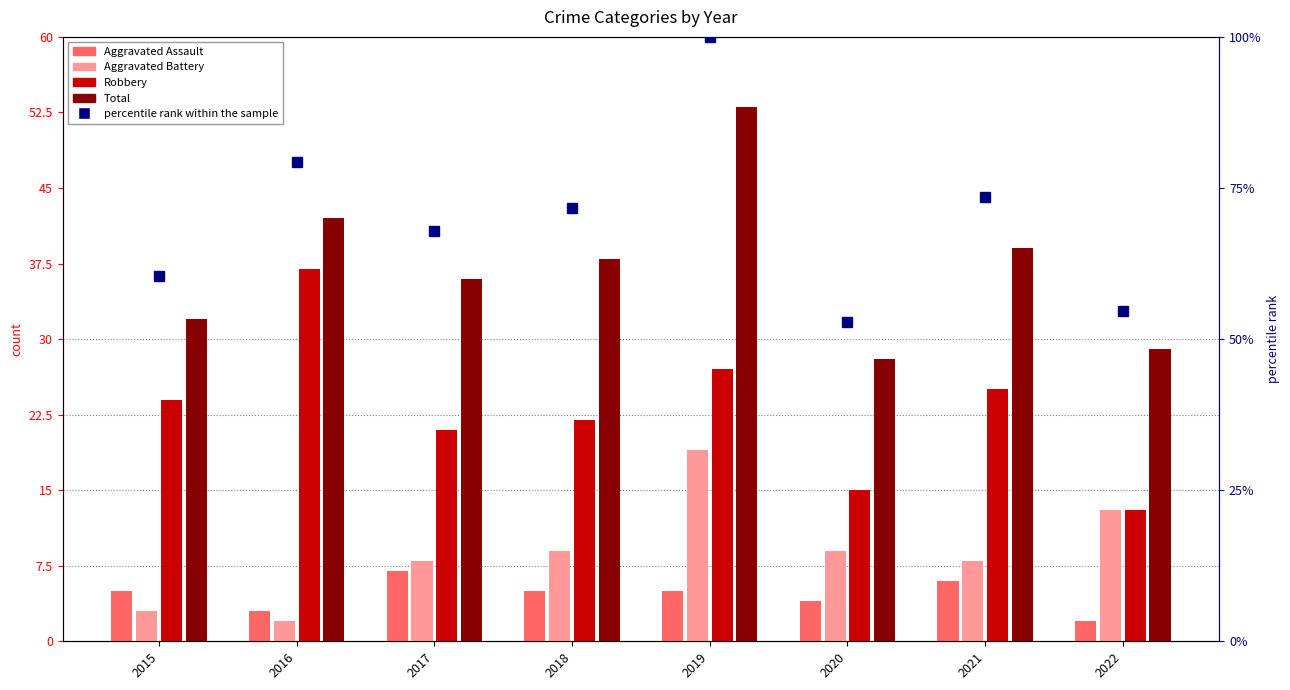

Which series has the largest total across all categories?

percentile rank within the sample